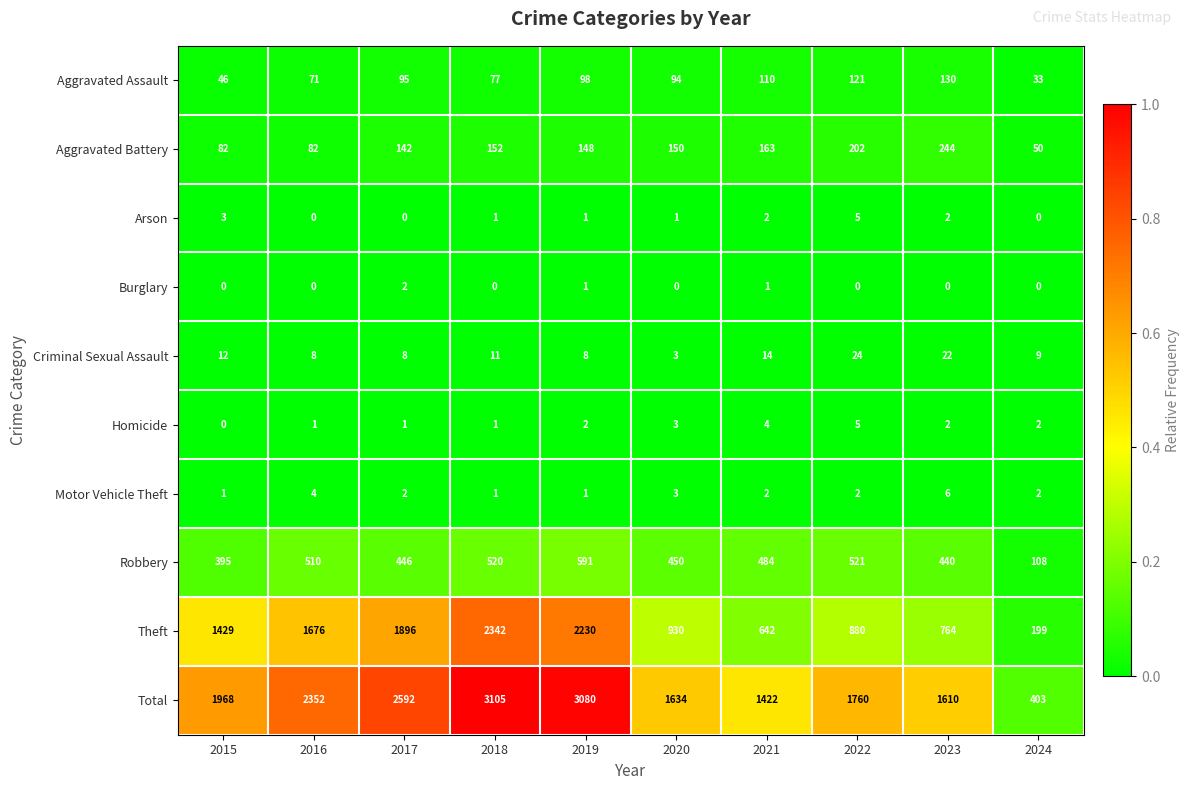

Where does the Motor Vehicle Theft series first go above 2?

2016